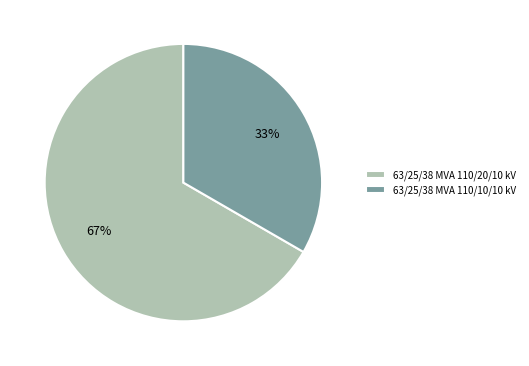

To the nearest percent, what is the average slice percentage?

50%